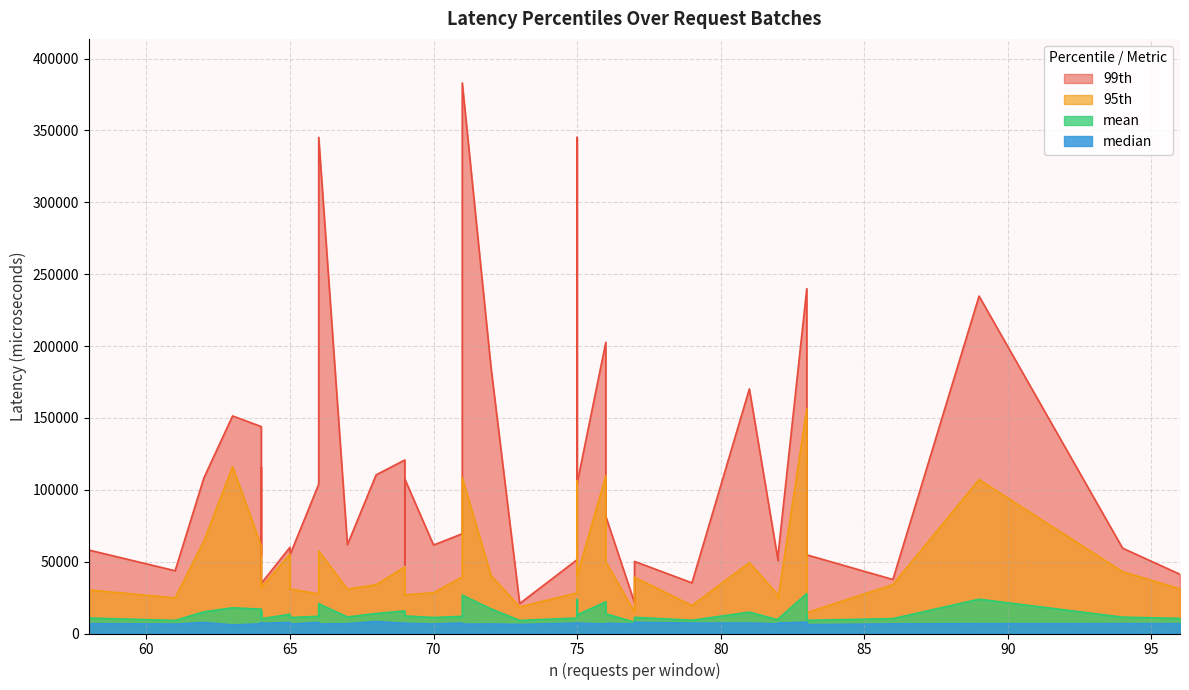

Is the value of 95th at 68 greater than the value of 99th at 76?

No